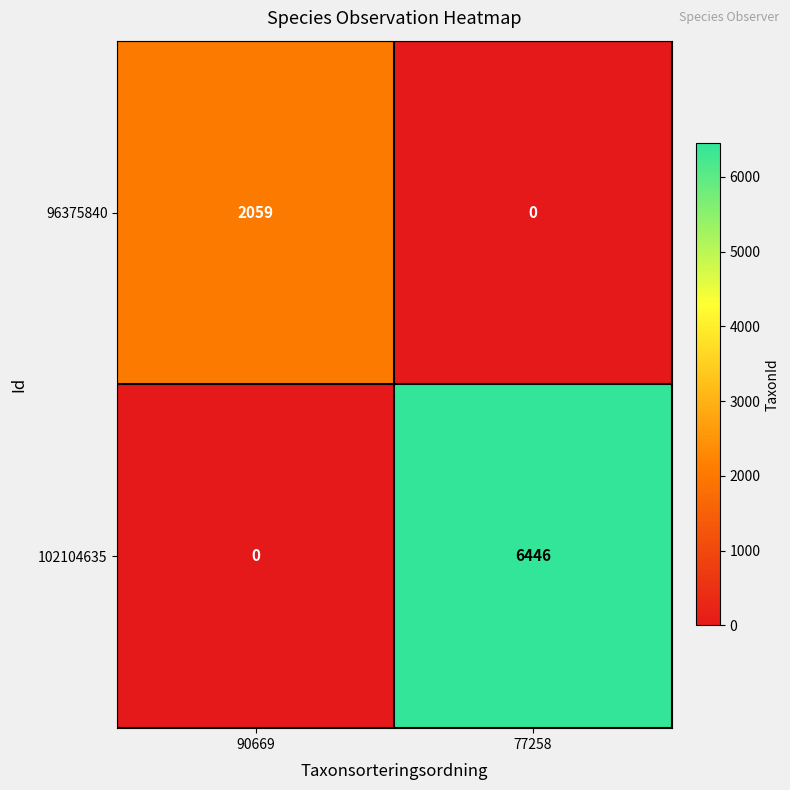

The 102104635 series shows -3160 at 90669. True or false?

False